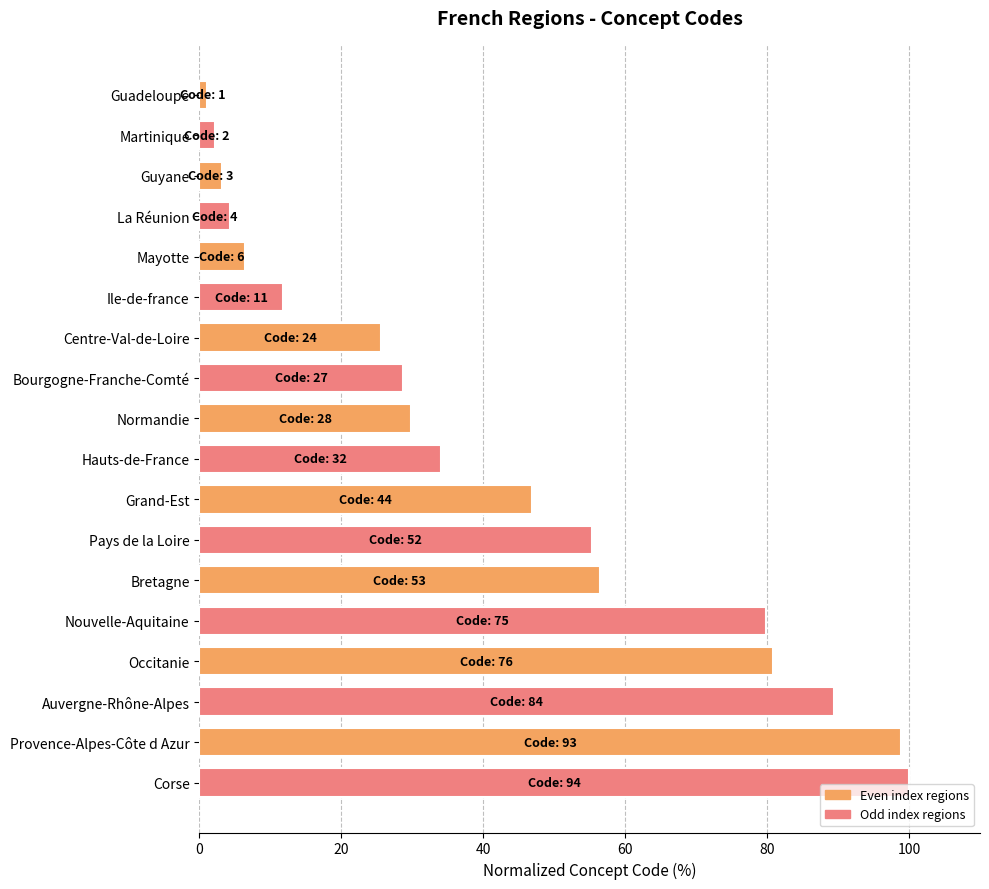

Rank the categories by value from highest to lowest.

Corse, Provence-Alpes-Côte d Azur, Auvergne-Rhône-Alpes, Occitanie, Nouvelle-Aquitaine, Bretagne, Pays de la Loire, Grand-Est, Hauts-de-France, Normandie, Bourgogne-Franche-Comté, Centre-Val-de-Loire, Ile-de-france, Mayotte, La Réunion, Guyane, Martinique, Guadeloupe